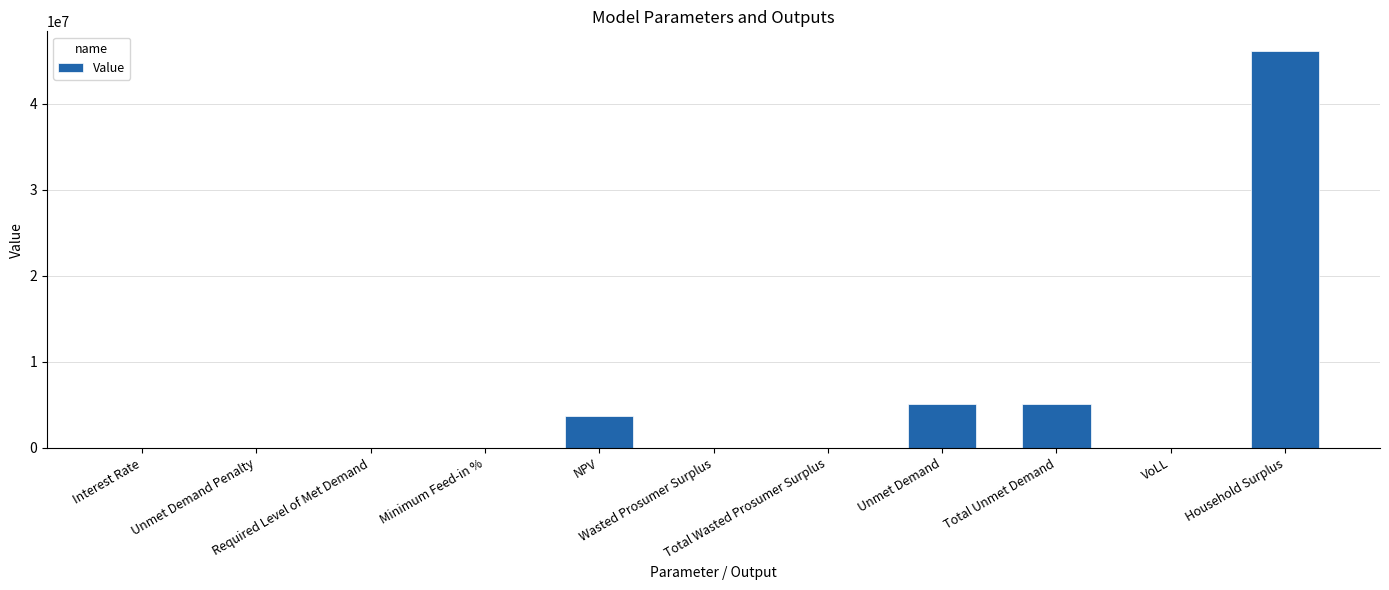

What is the sum of all values?

60124551.1